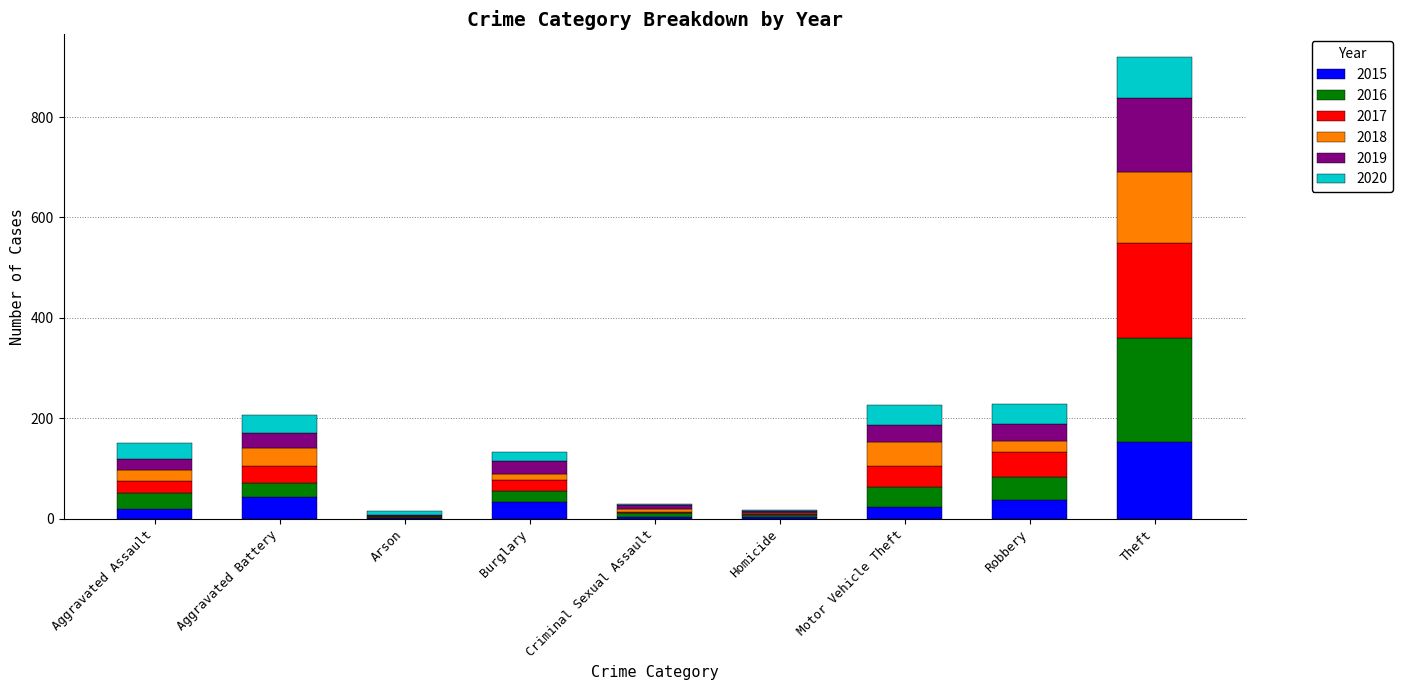

What is the sum of all 2015 values?

316